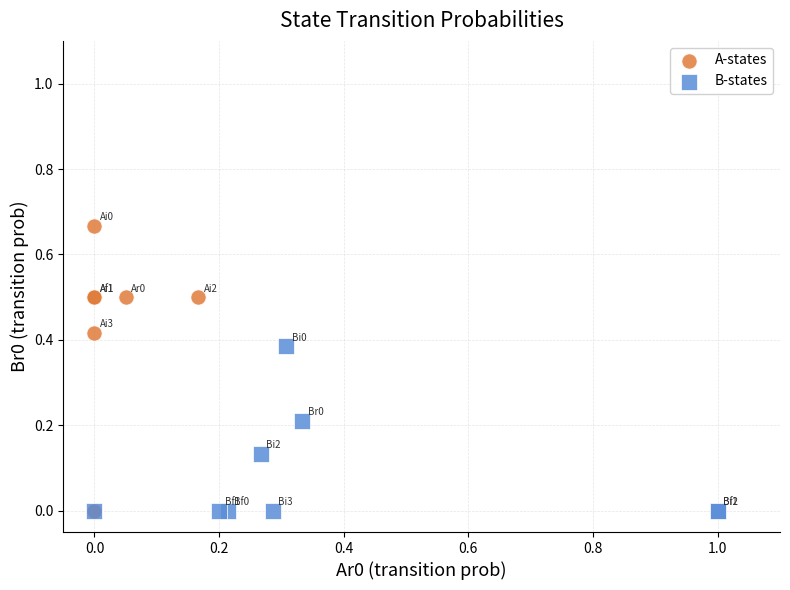

Which series contains the highest Y value?

A-states